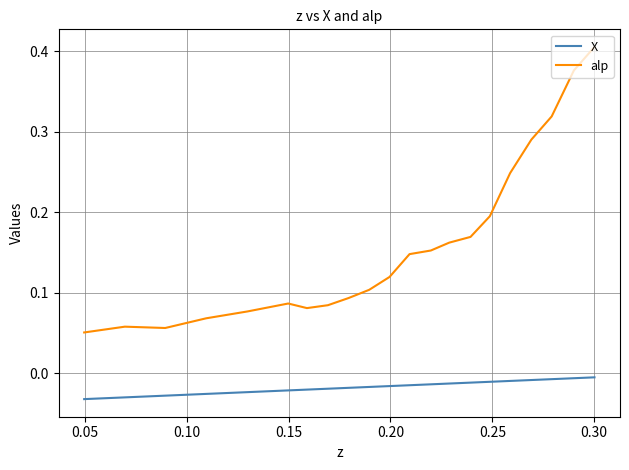

List the series in order of their peak value, highest first.

alp, X